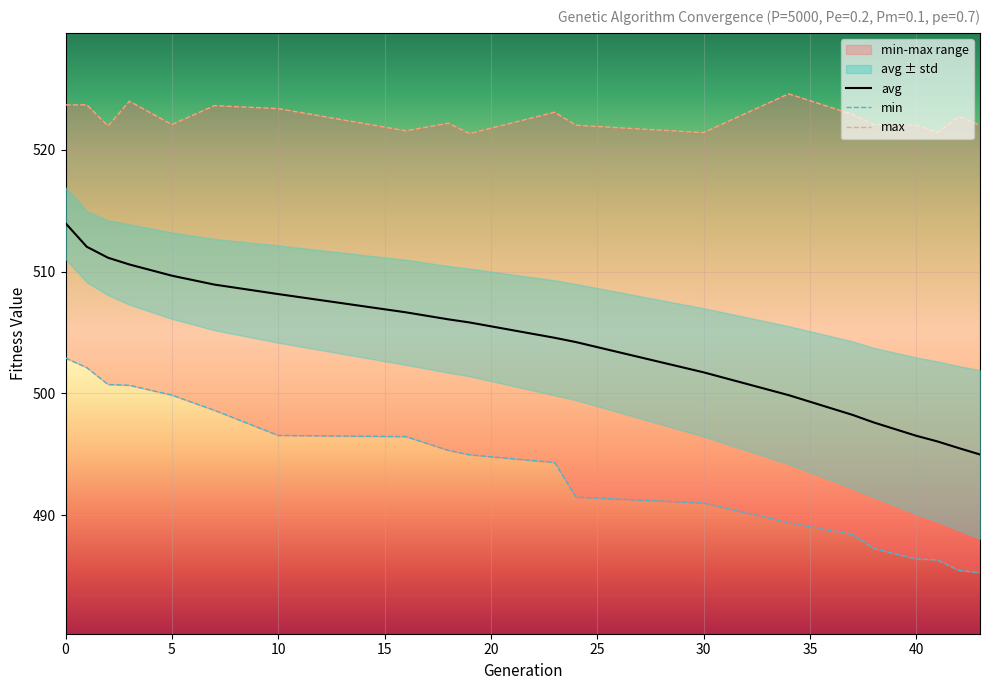

Which series has the largest range (max minus min)?

avg